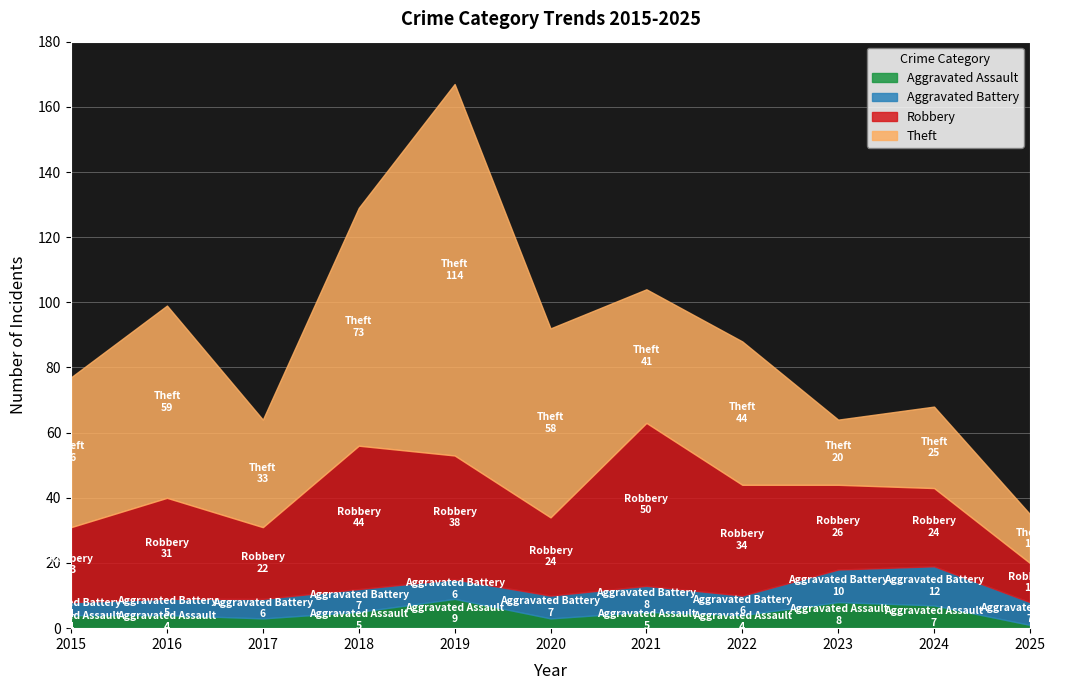

The value of Theft at 2018 is 50. True or false?

False